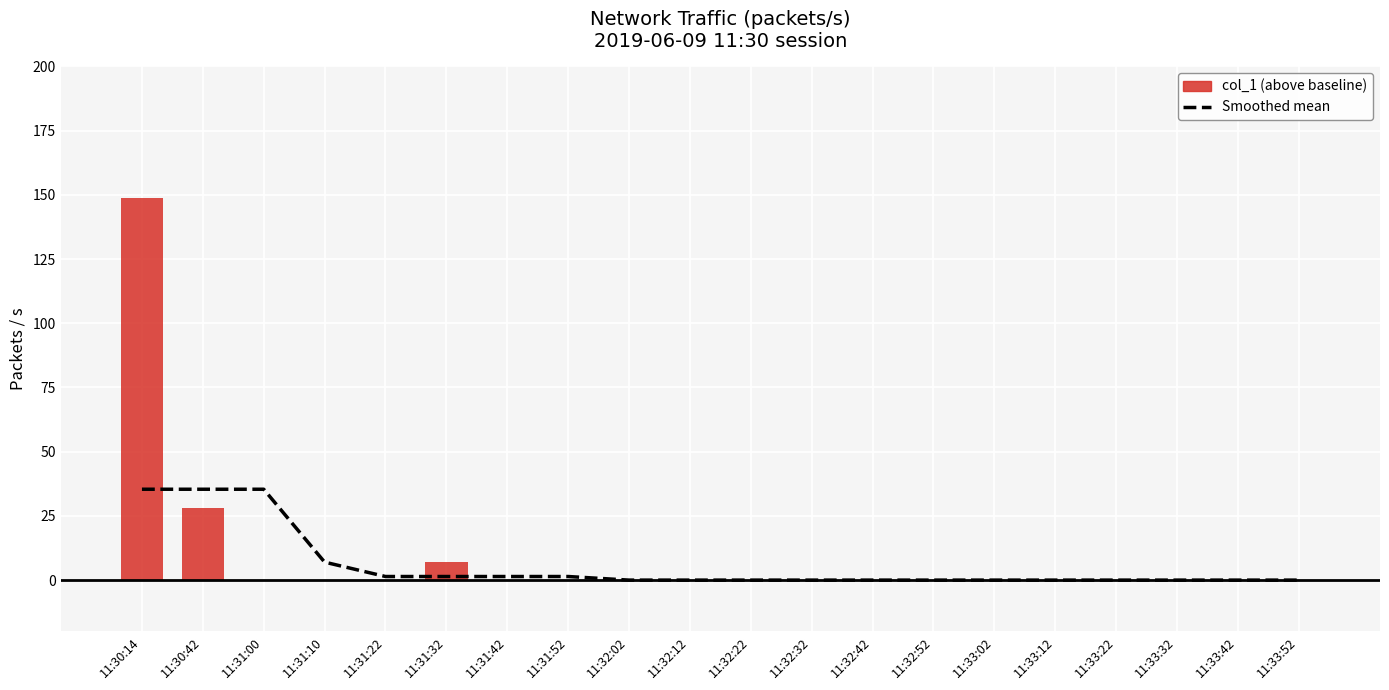

How many bars are there in total?

20